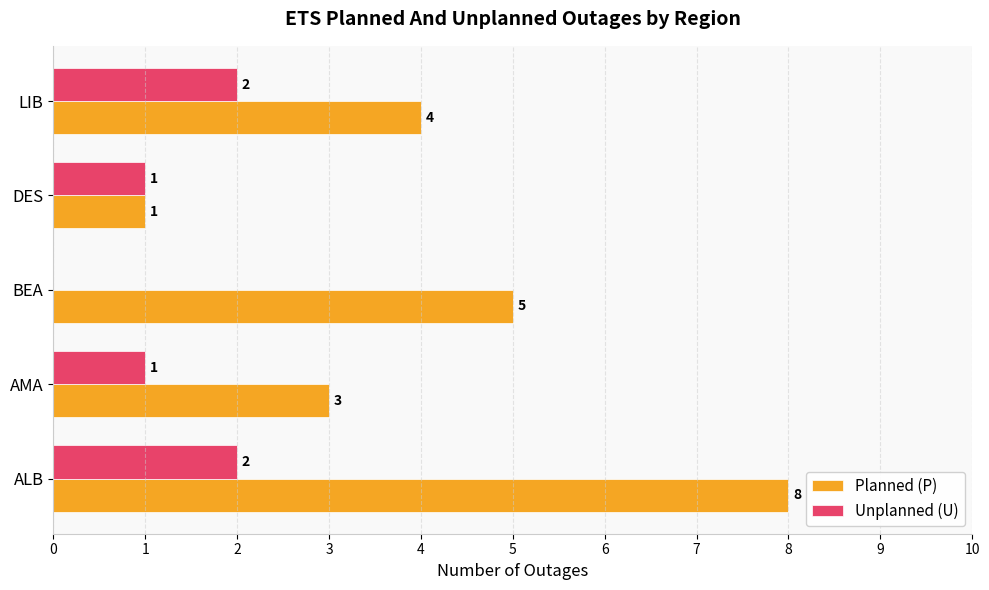

Is it true that Planned (P) equals 5 at BEA?

True